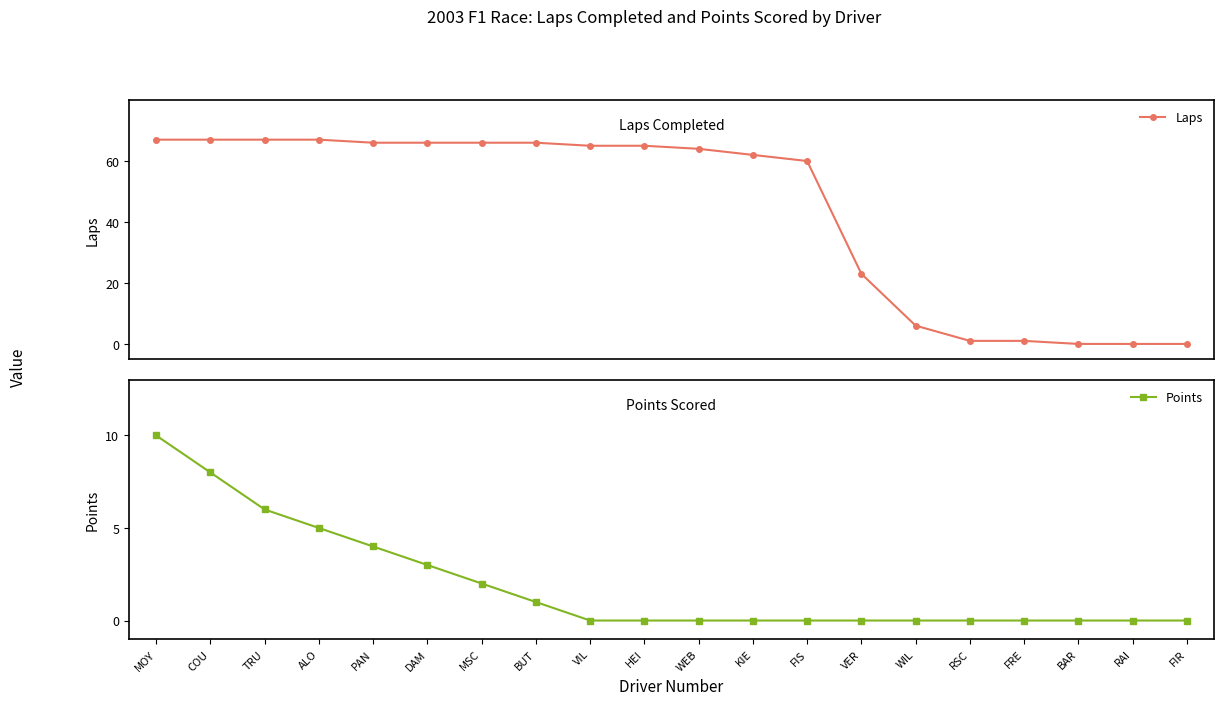

Is the value of Laps at PAN greater than the value of Points at FRE?

Yes